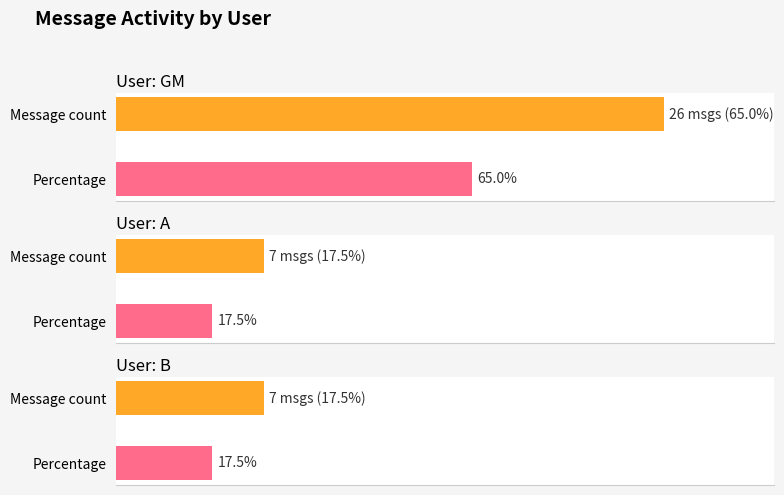

Does the chart contain stacked bars?

No